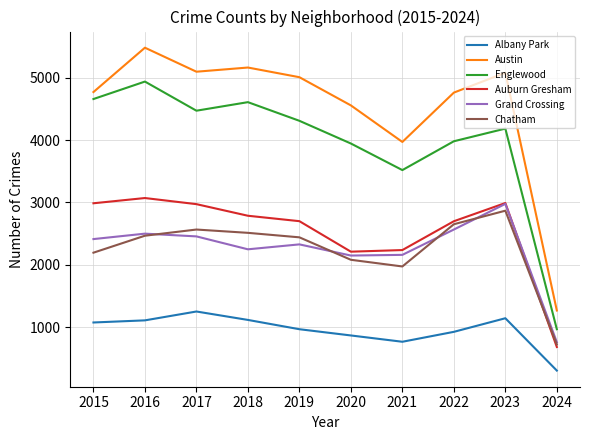

Where is Englewood nearest to the value 2953?

2021